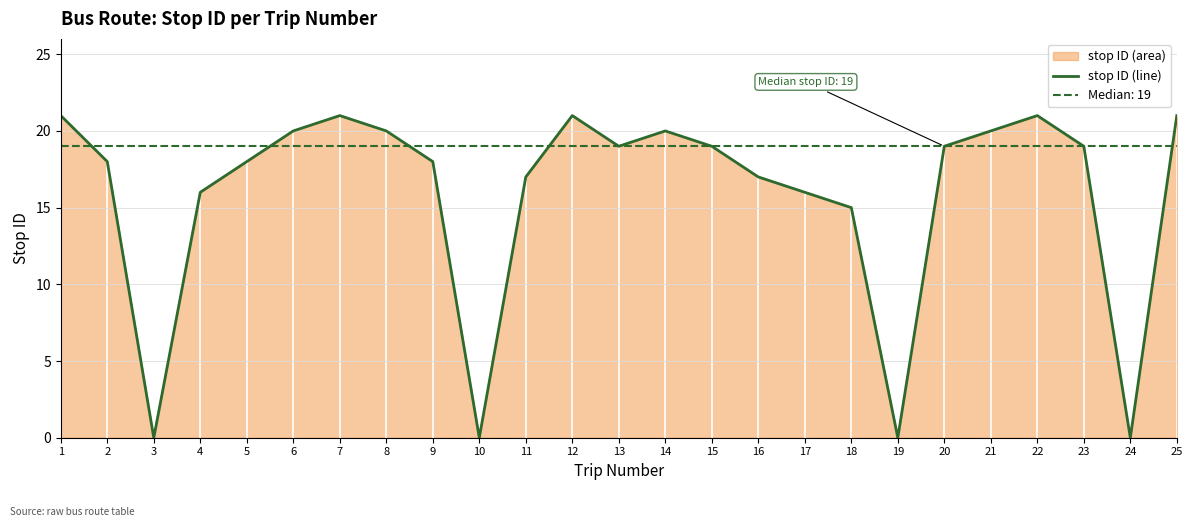

How many data points are less than 19?

12